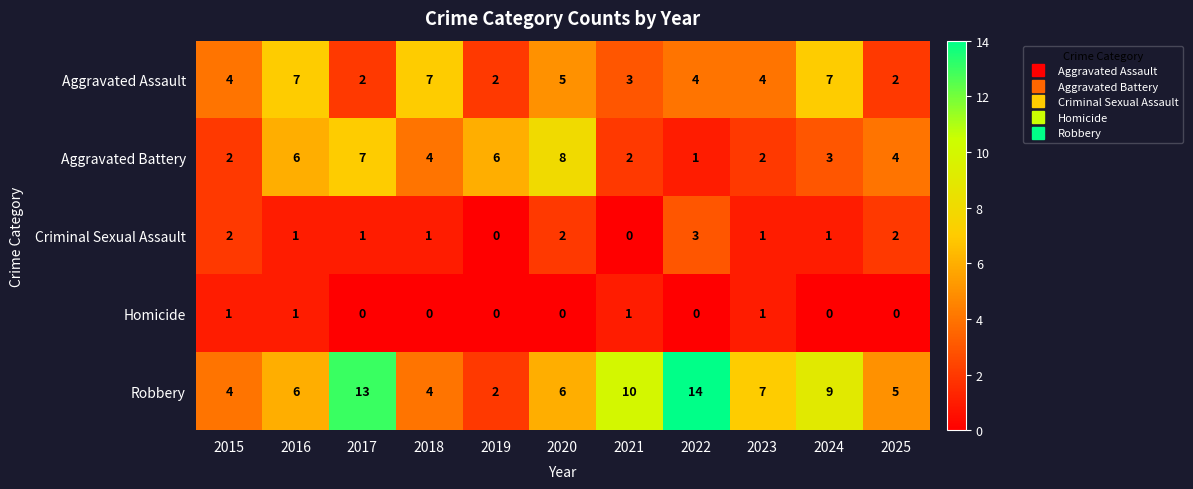

Which series has the largest total across all categories?

Robbery